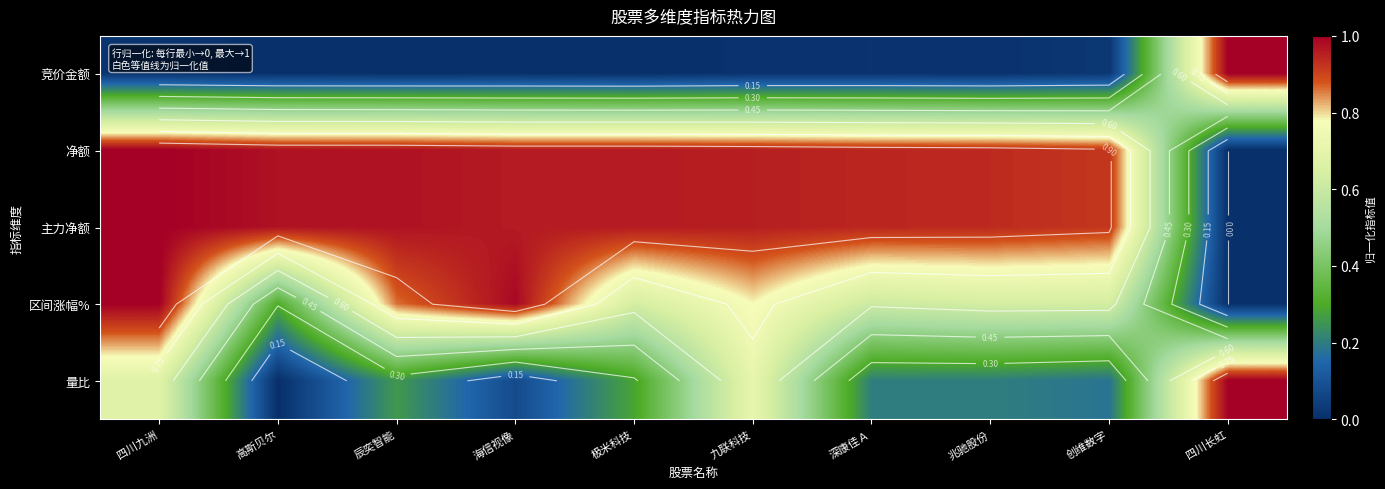

What is the maximum value for 净额?

1.0